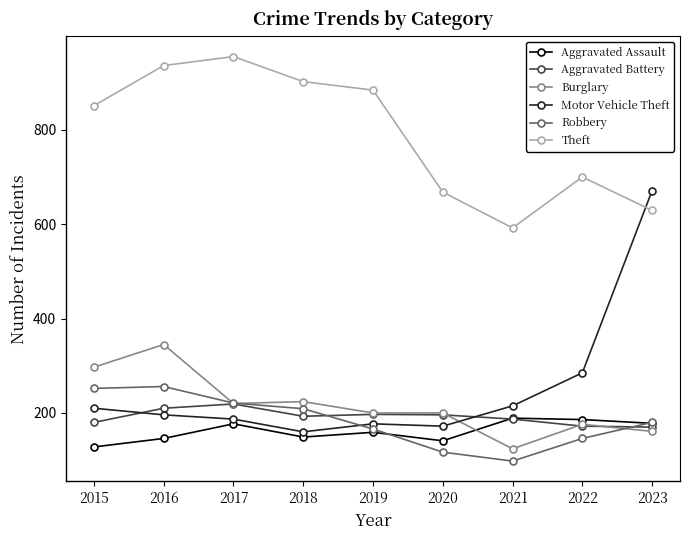

What is the average value of the Motor Vehicle Theft series?

253